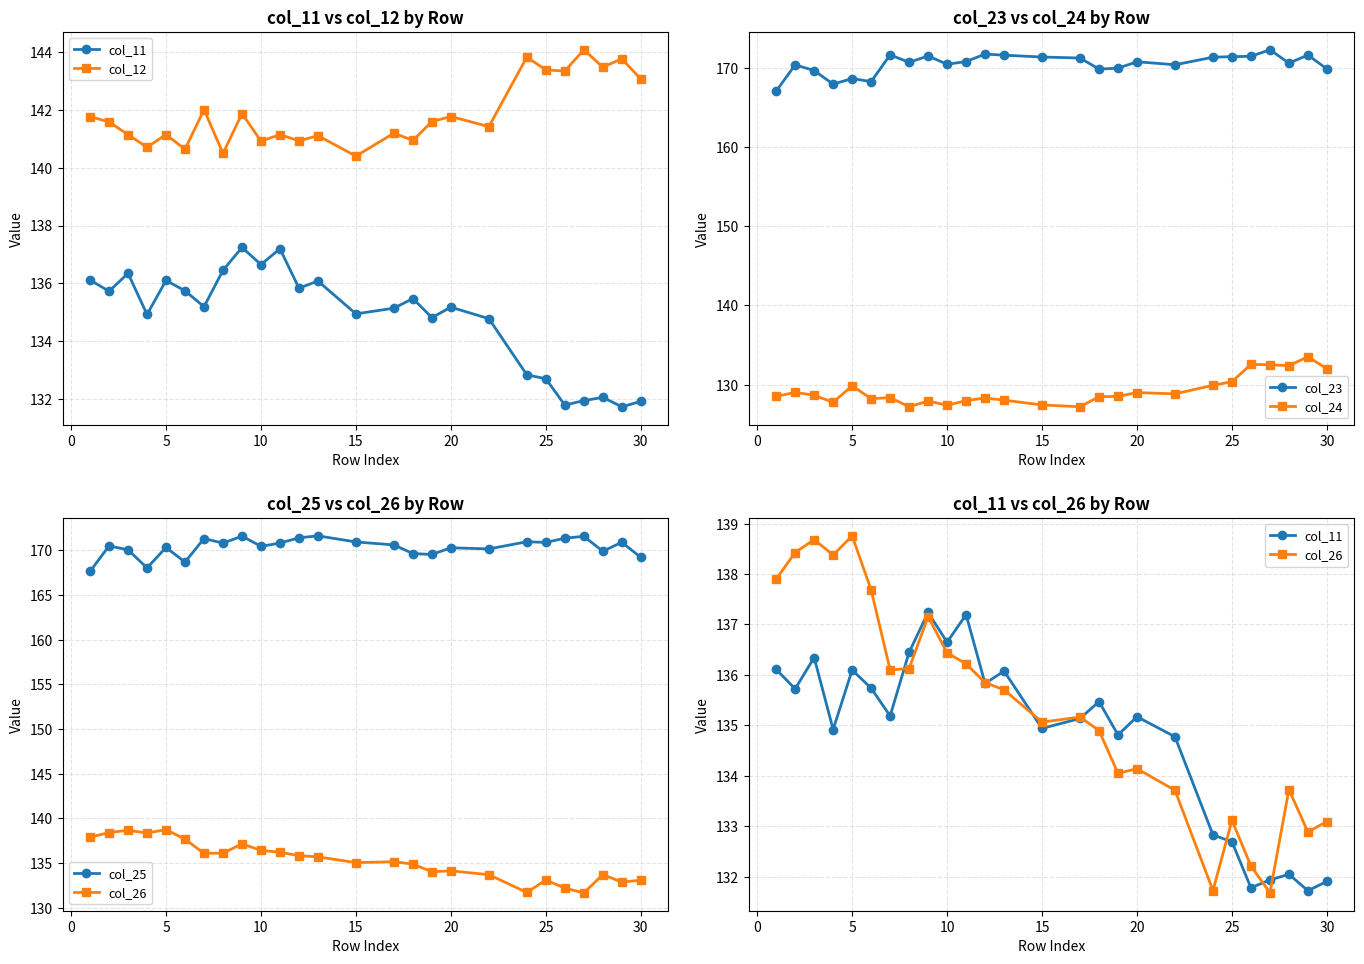

What is the minimum value for col_23?

167.1